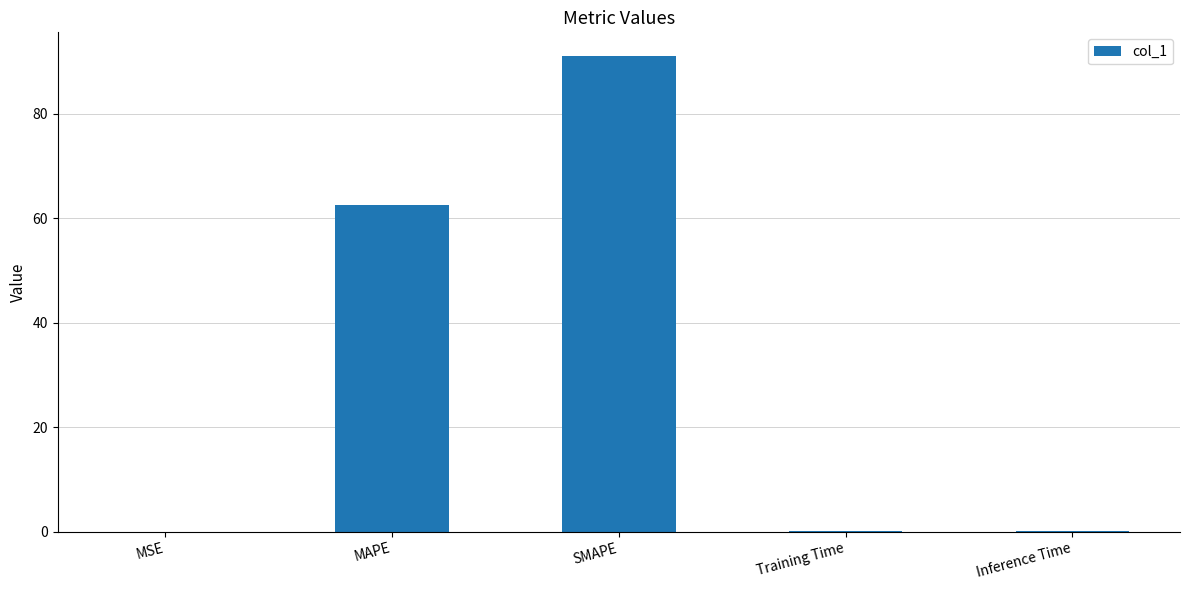

Is it true that the value at SMAPE is 24.1?

False